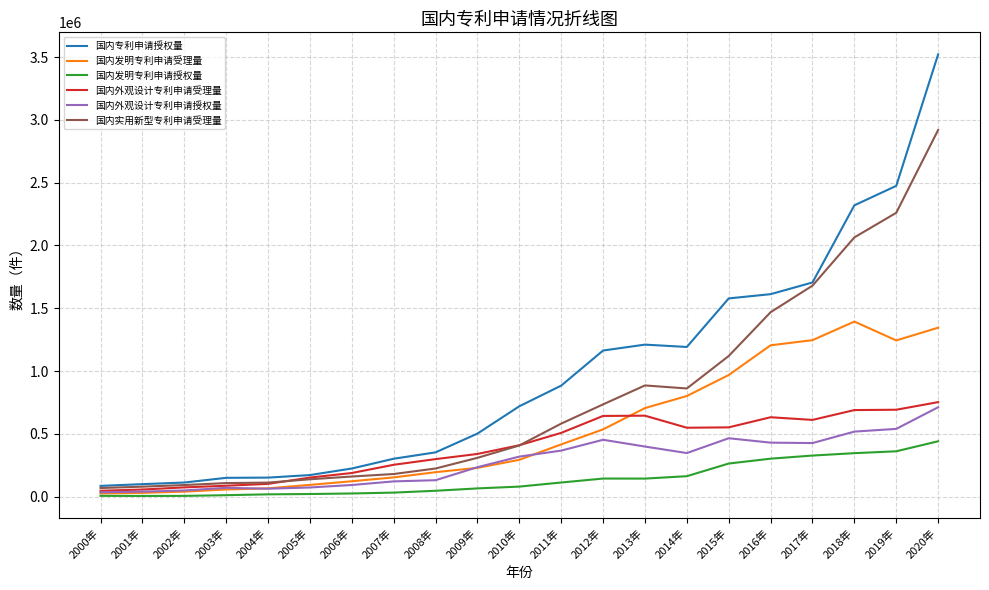

True or false: 国内发明专利申请授权量 and 国内专利申请授权量 cross at least once.

False